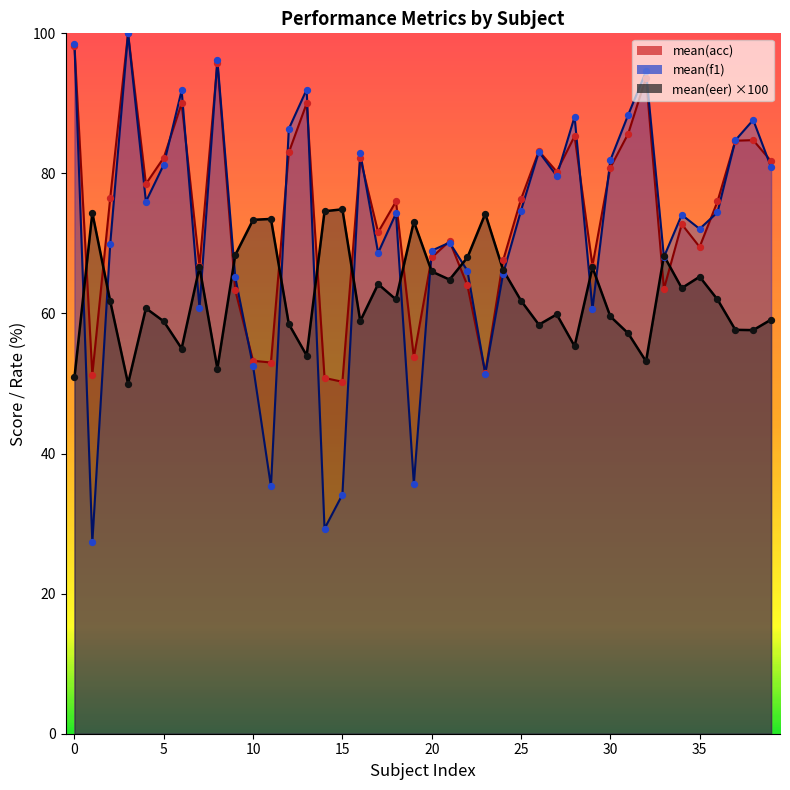

Is the value of mean(f1) pts at 18 greater than the value of mean(eer) pts at 32?

Yes